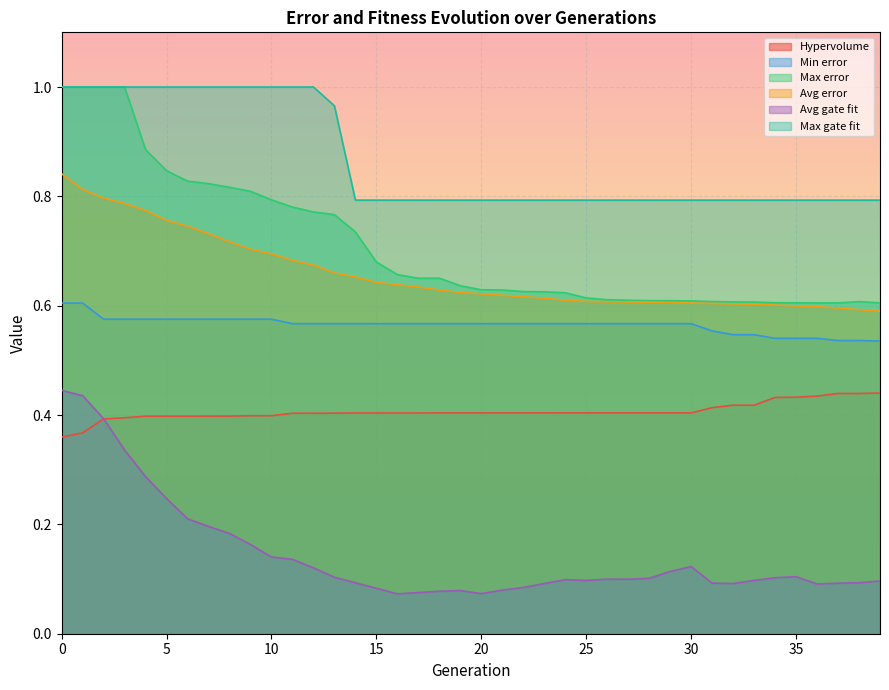

Is the value of Hypervolume at 14 greater than the value of Min error at 13?

No